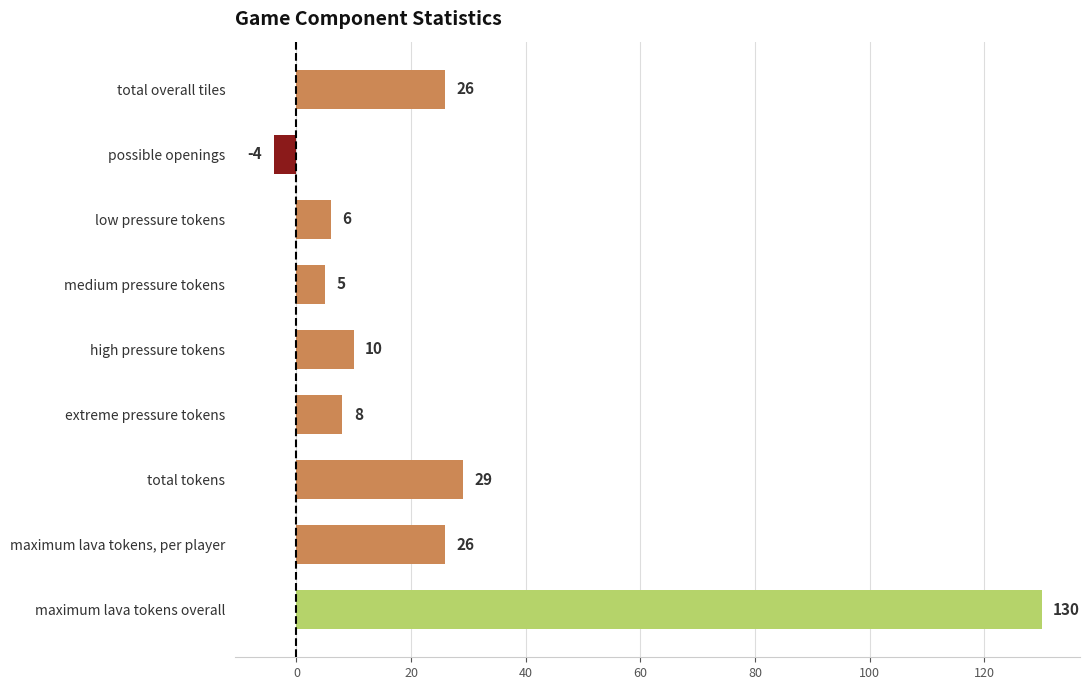

What is the maximum value shown in the chart?

130